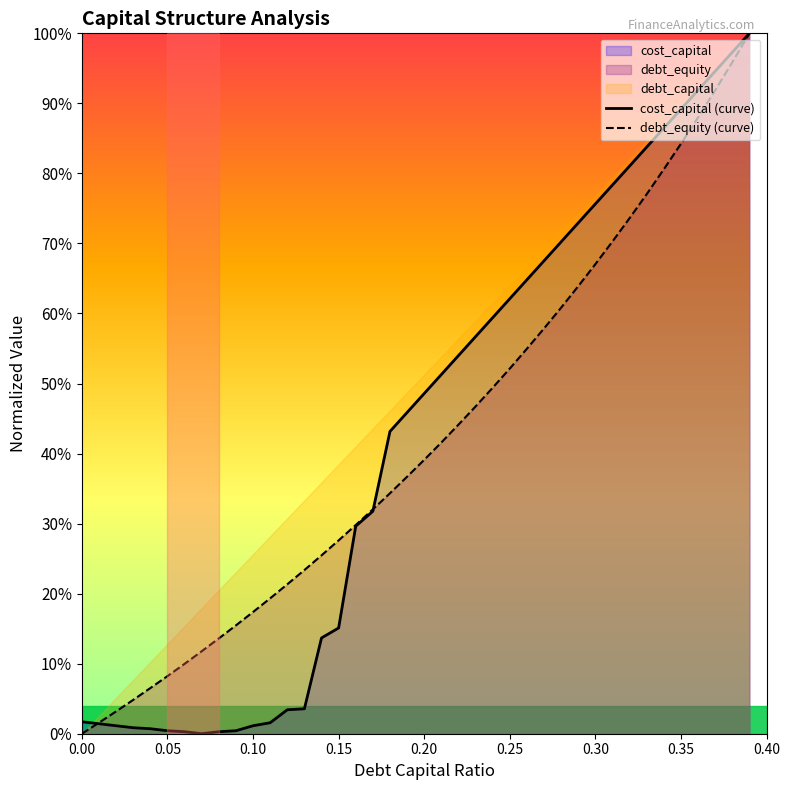

What position from the left is 0.37?

38